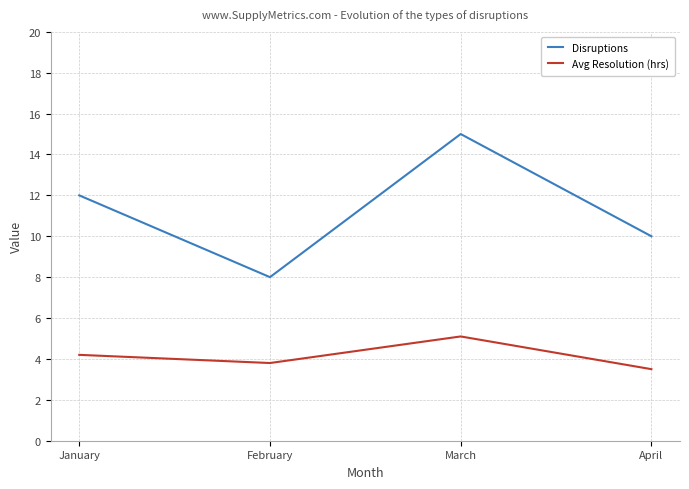

How many lines are shown in the chart?

2